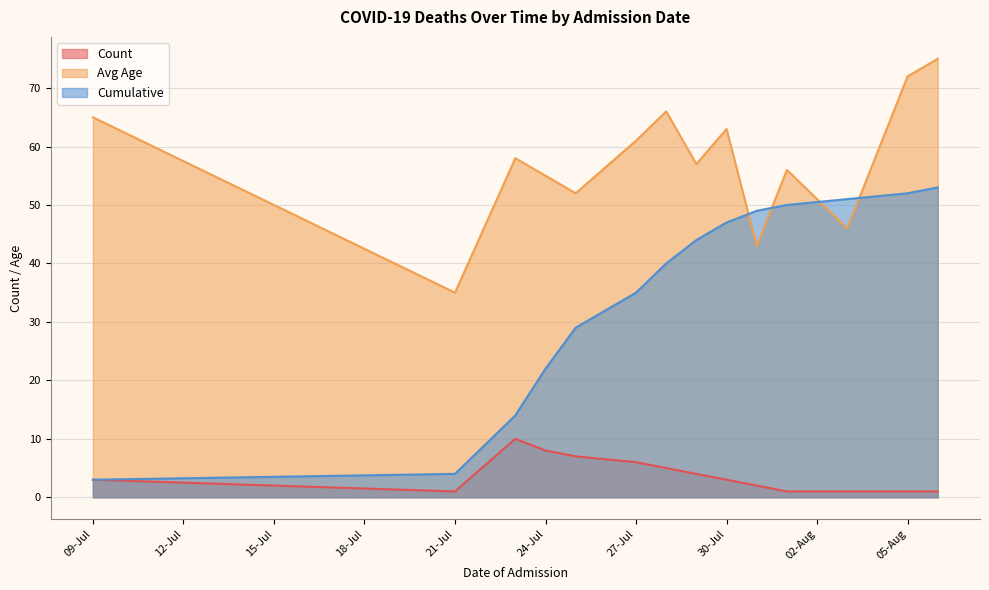

Which series ends up on top after the final intersection of Cumulative and Avg Age?

Avg Age